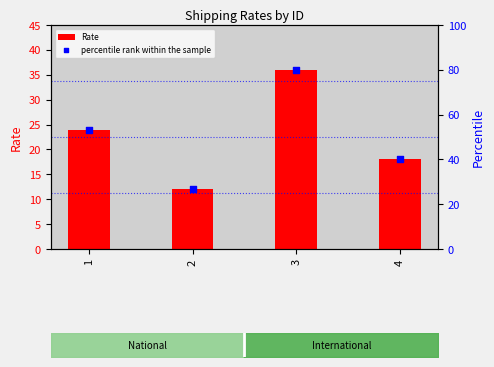

Is the value of Rate at 2 greater than the value of percentile rank within the sample at 1?

No